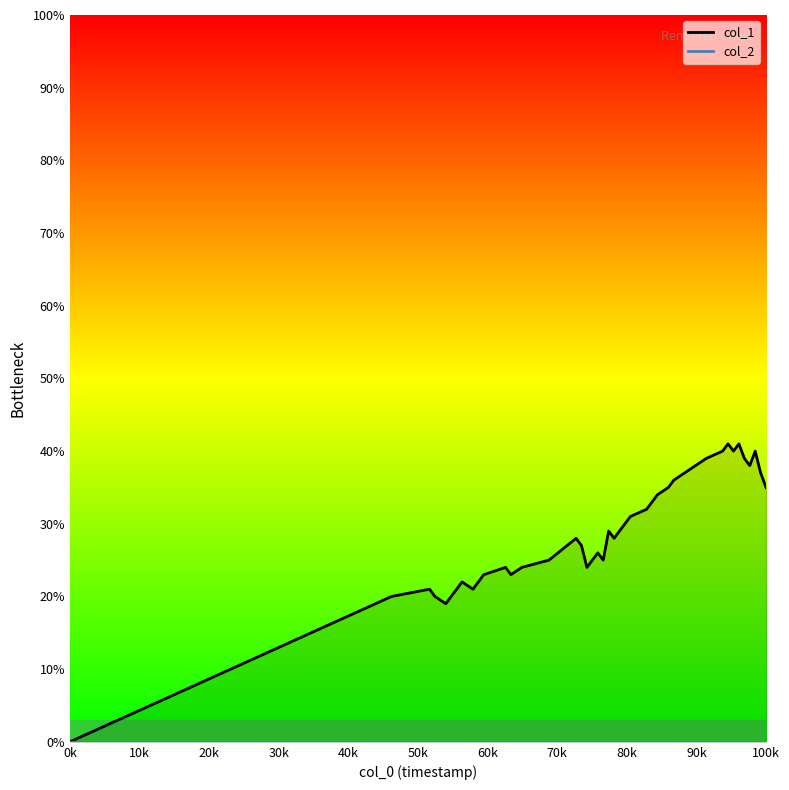

True or false: col_2 line has more than 2 points higher than both neighbors.

False